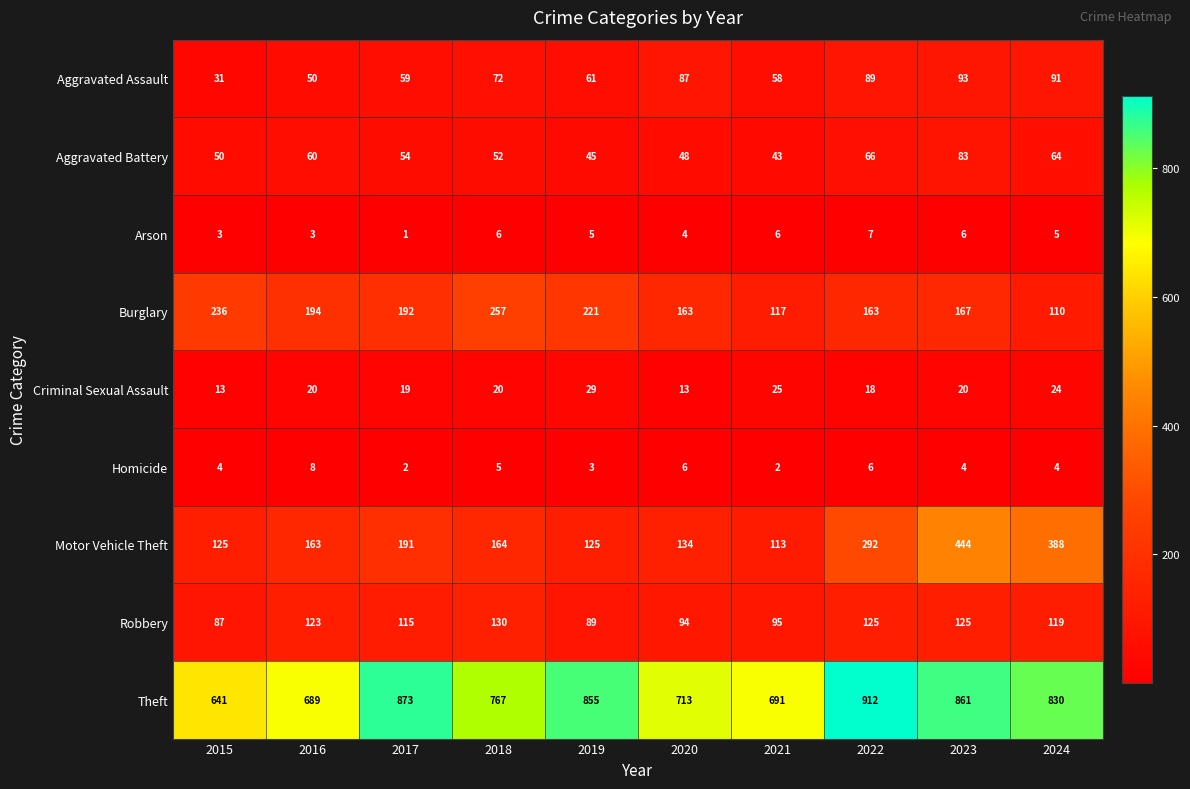

At which category is the sum across all series the highest?

2023